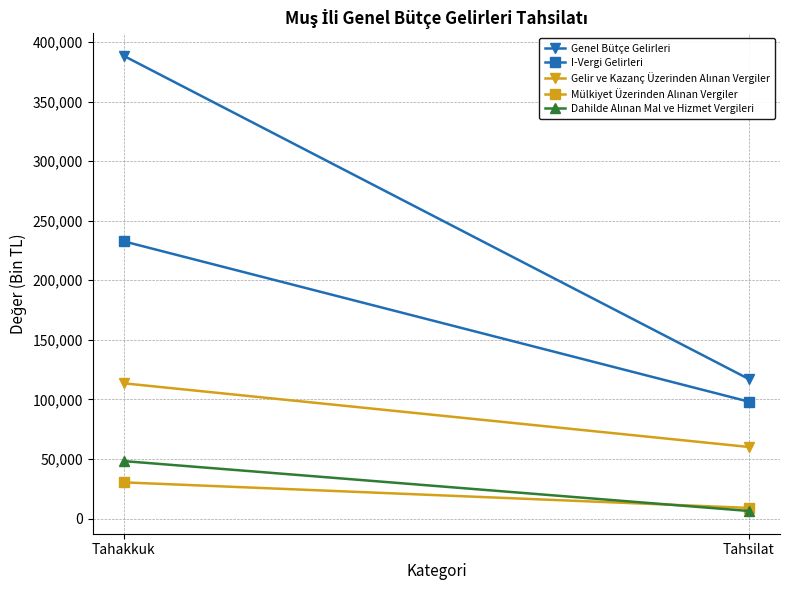

What is the sum of the Genel Bütçe Gelirleri values at Tahsilat and Tahakkuk?

505436